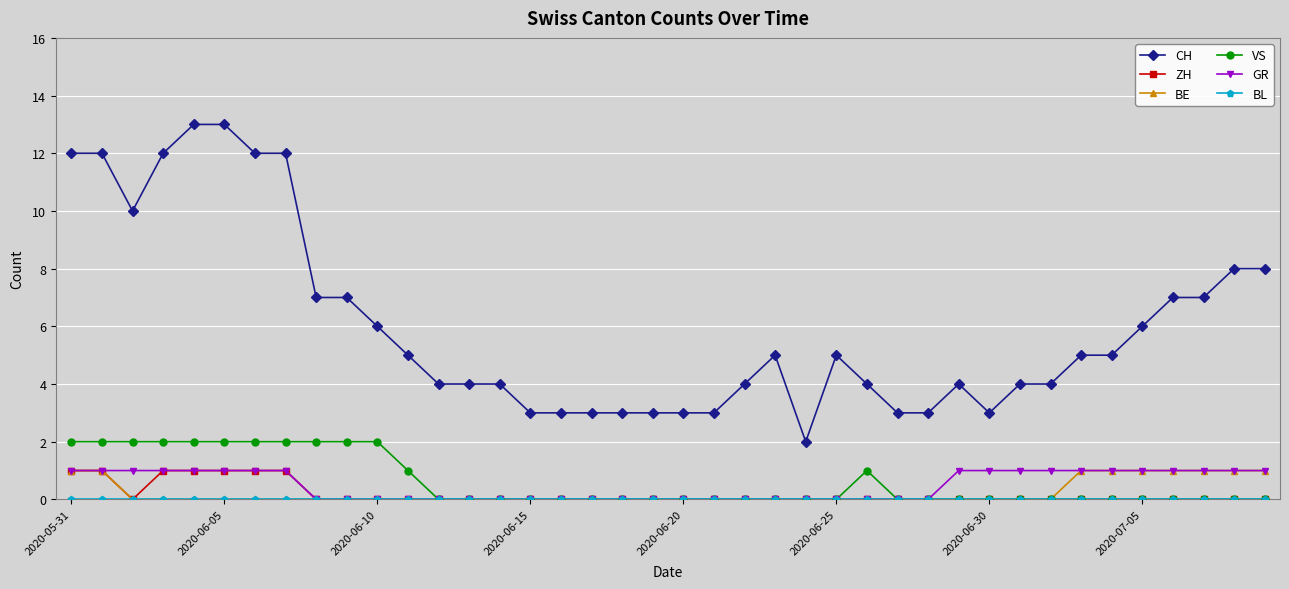

What is the maximum value shown in the chart?

13